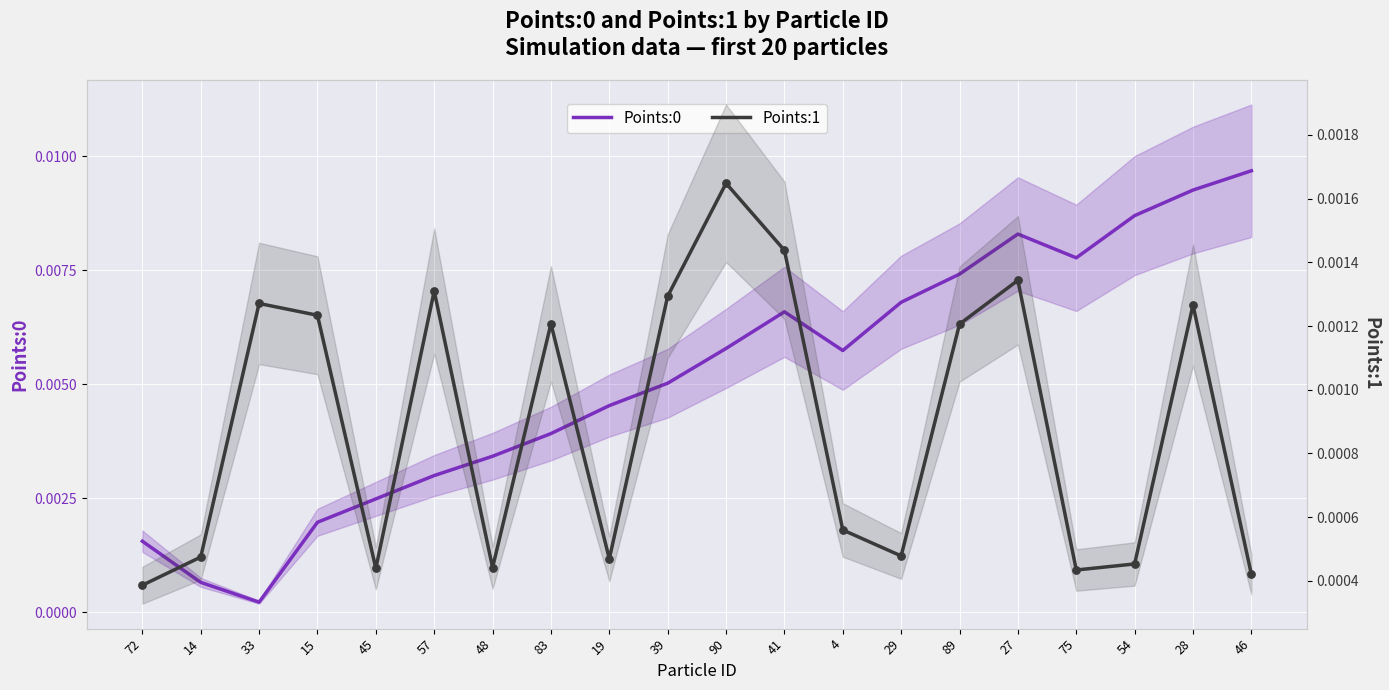

Which series contains the highest Y value?

Points:0